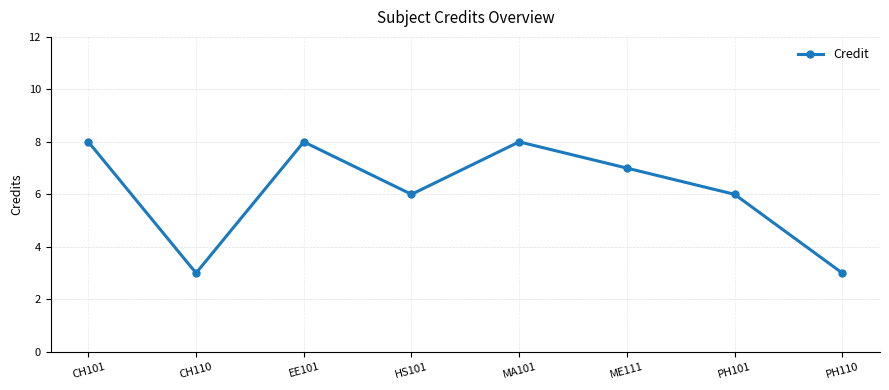

What is the minimum value shown in the chart?

3